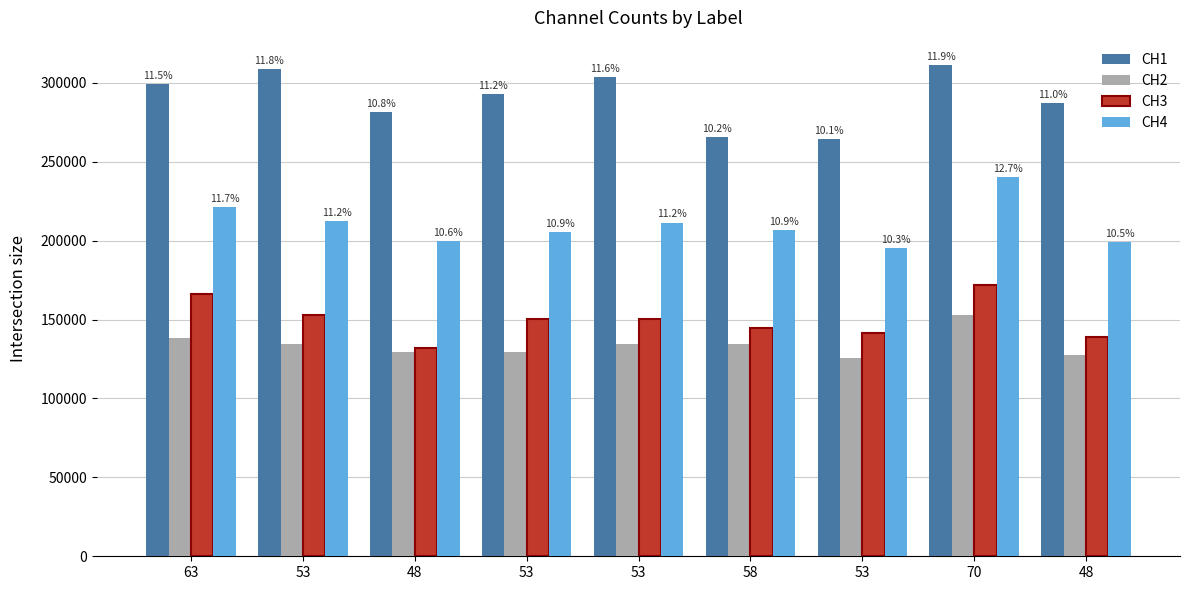

Reading left to right, transcribe all the data shown in this chart.

CH1: 63=299342	53=308791	48=281221	53=292633	53=303854	58=265605	53=264380	70=311145	48=286983
CH2: 63=138230	53=134460	48=129522	53=129271	53=134520	58=134531	53=125933	70=152681	48=127331
CH3: 63=166104	53=153034	48=132135	53=150478	53=150396	58=144820	53=141422	70=172130	48=139253
CH4: 63=221100	53=212655	48=199762	53=205659	53=211395	58=206650	53=195363	70=240459	48=199043